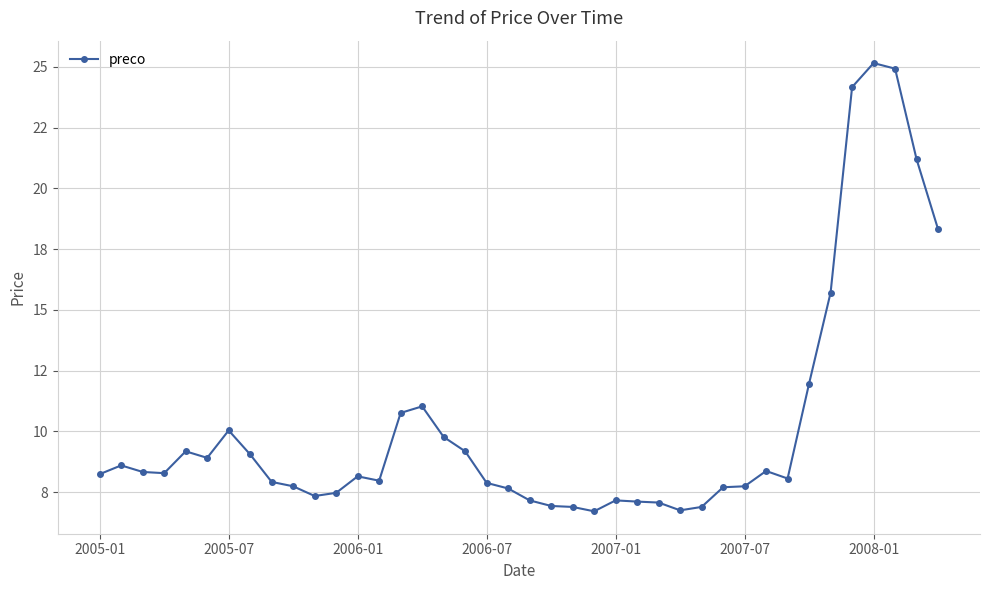

Which label corresponds to the largest value in the chart?

2008-01